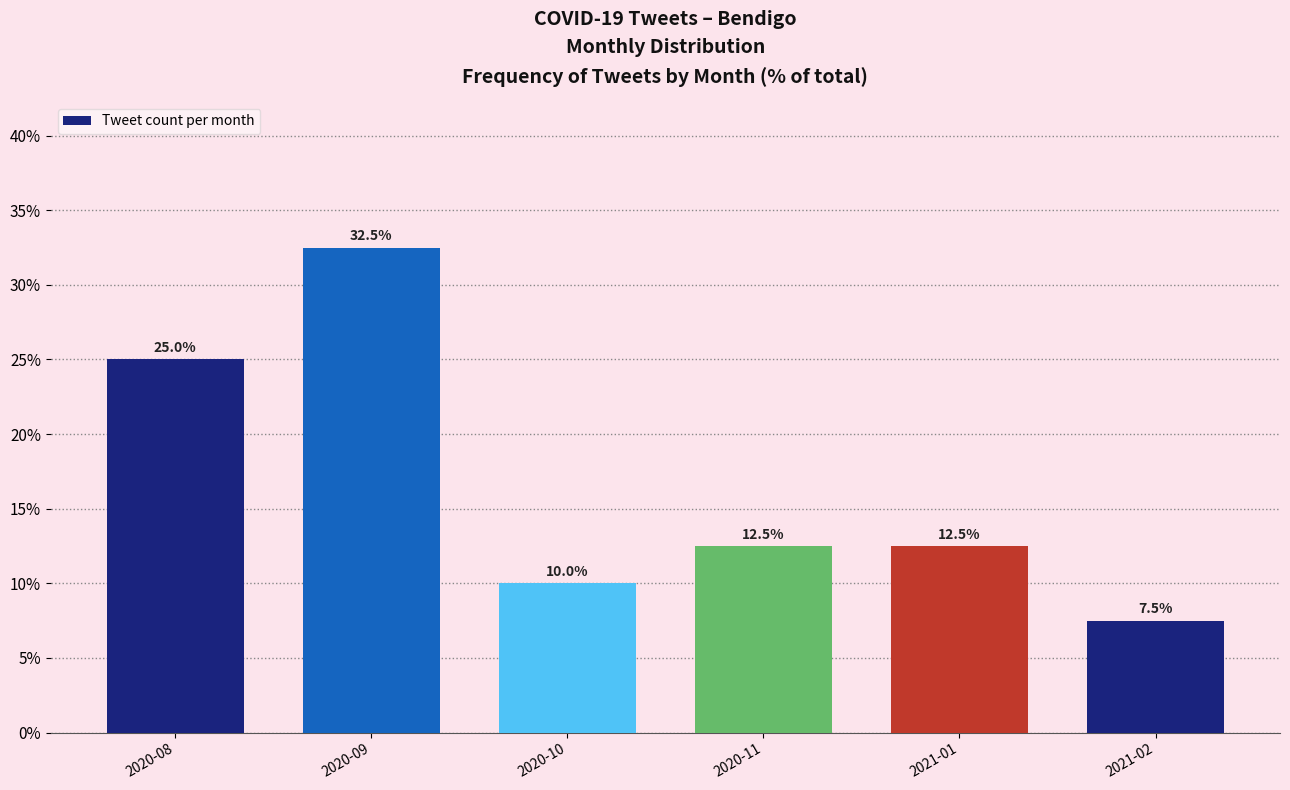

Reading left to right, what are all the values shown in this chart?

2020-08=25.0	2020-09=32.5	2020-10=10.0	2020-11=12.5	2021-01=12.5	2021-02=7.5